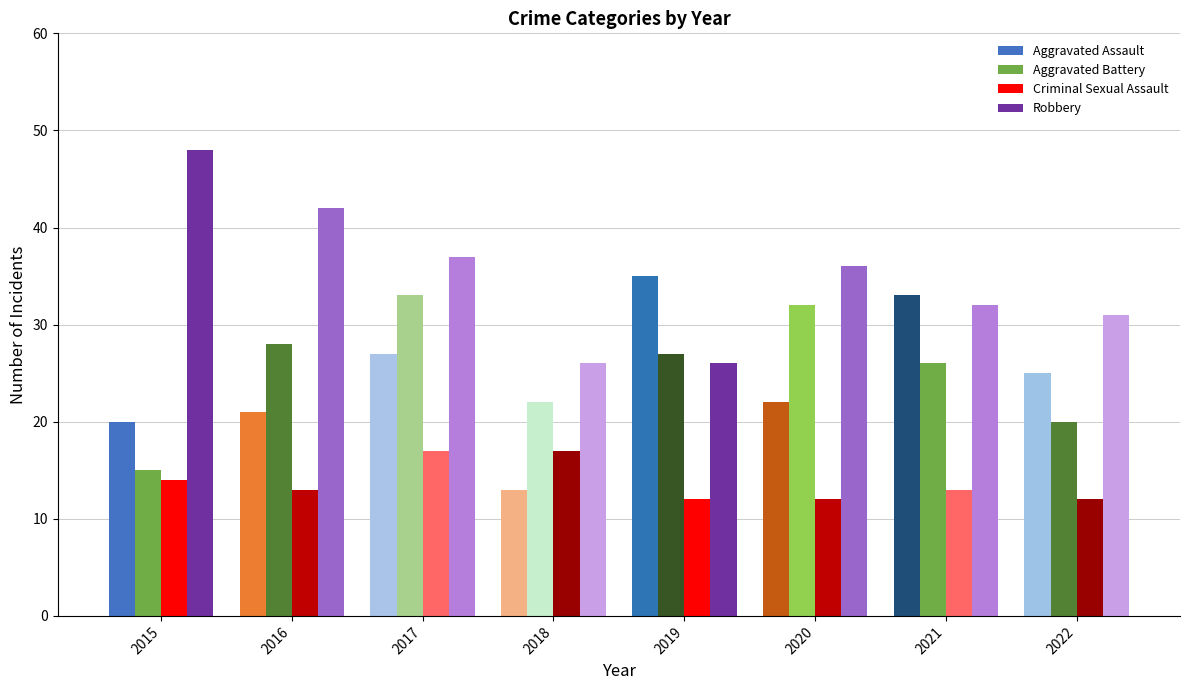

At which label does Criminal Sexual Assault first exceed 13?

2015